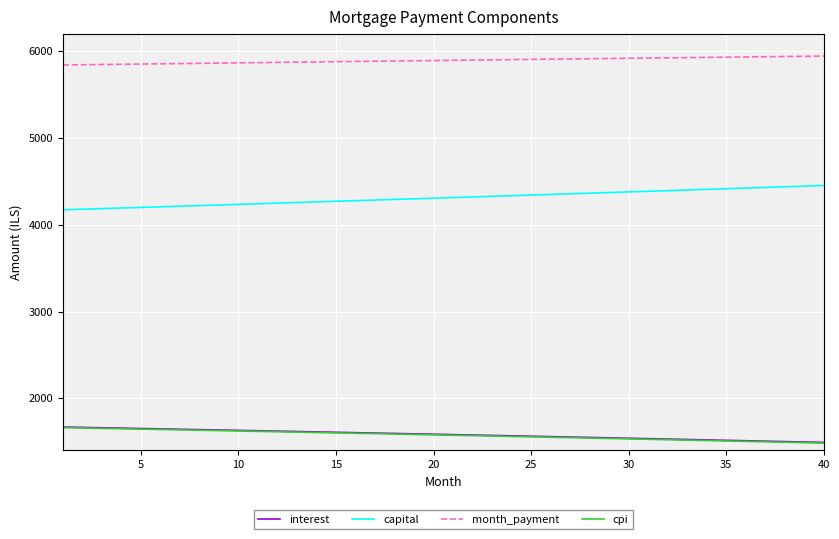

What is the maximum value shown in the chart?

5945.6